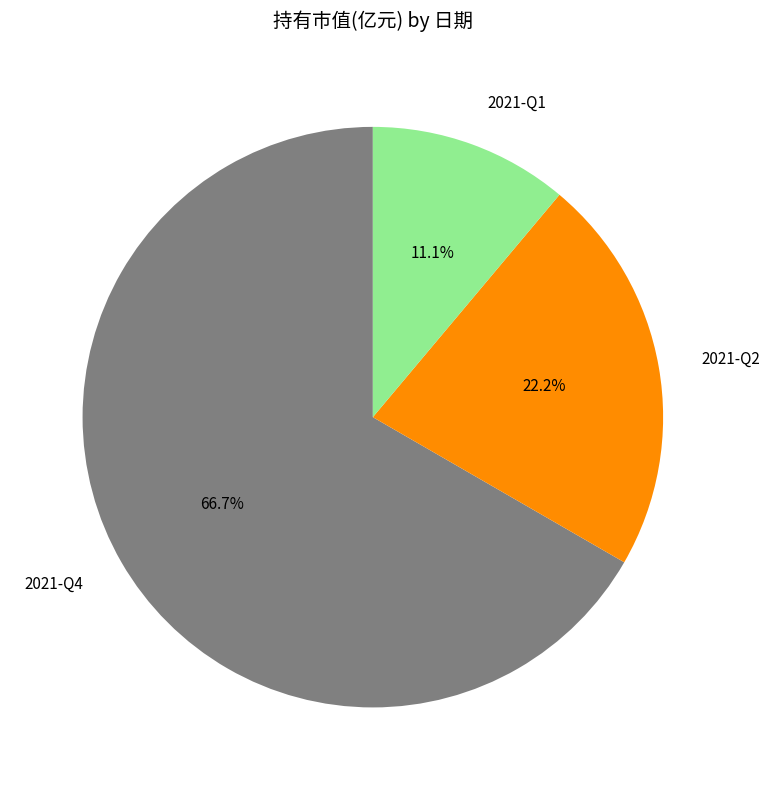

The 2021-Q1 slice represents 3% of the pie. True or false?

False